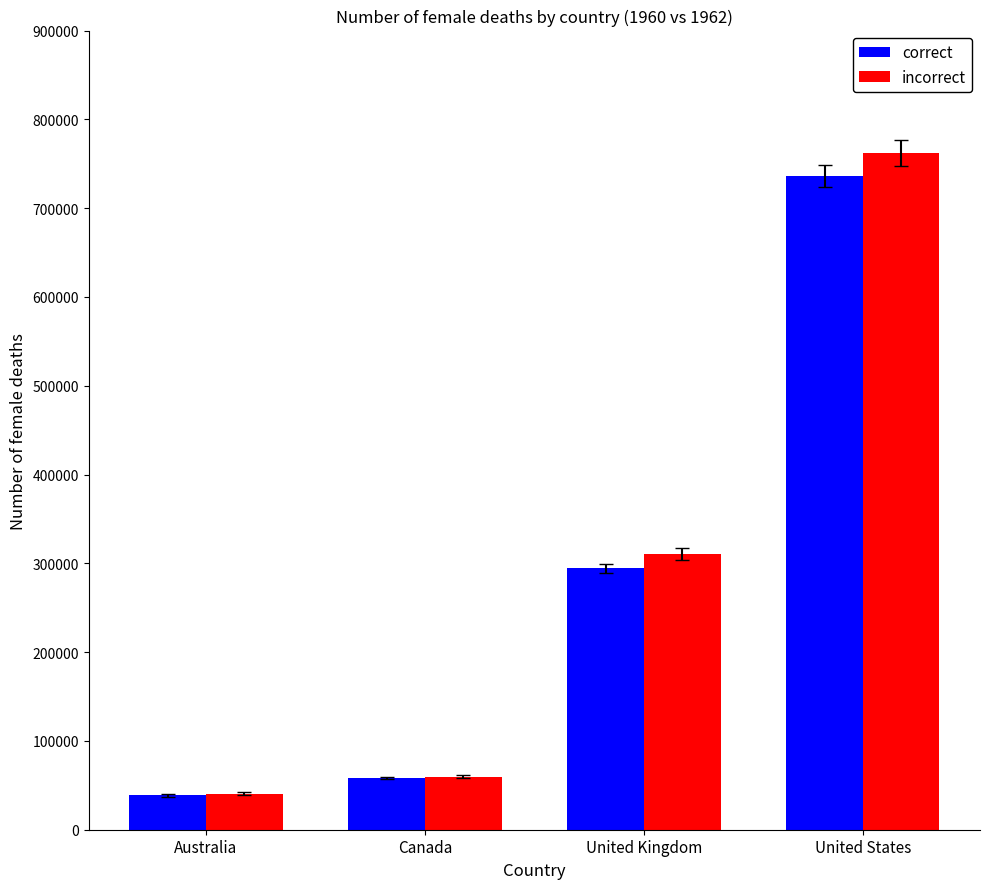

Where is incorrect nearest to the value 401358?

United Kingdom